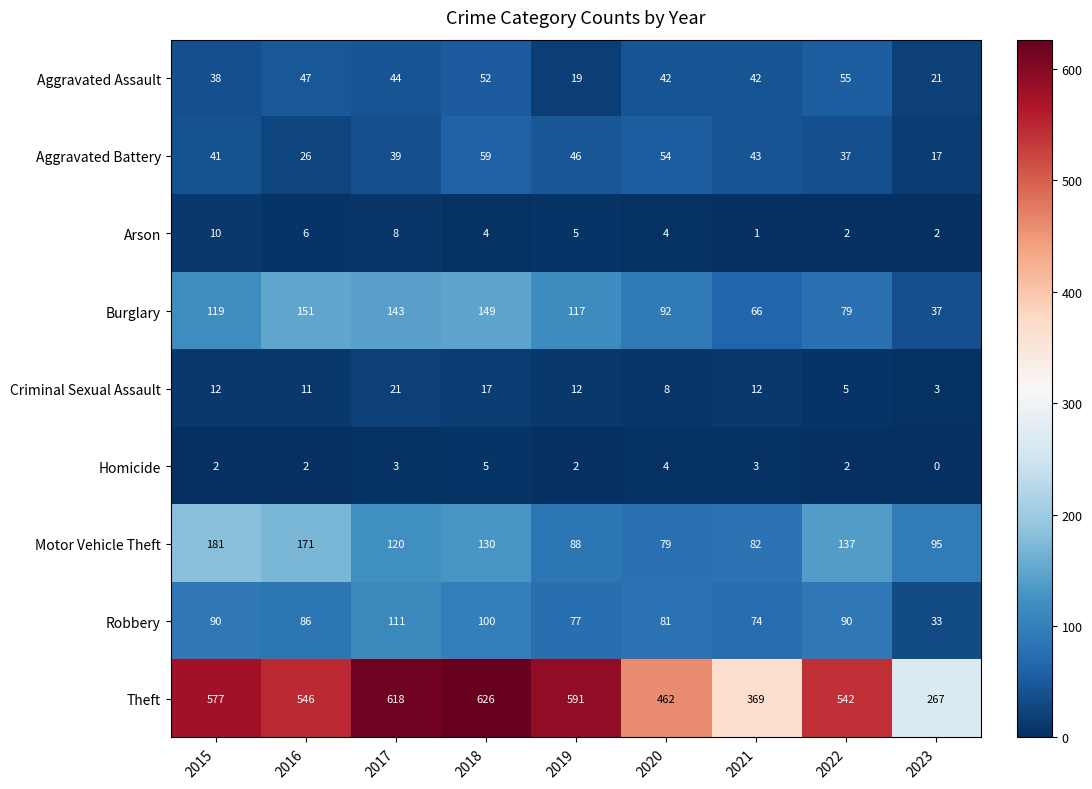

List the series in order of their peak value, lowest first.

Homicide, Arson, Criminal Sexual Assault, Aggravated Assault, Aggravated Battery, Robbery, Burglary, Motor Vehicle Theft, Theft